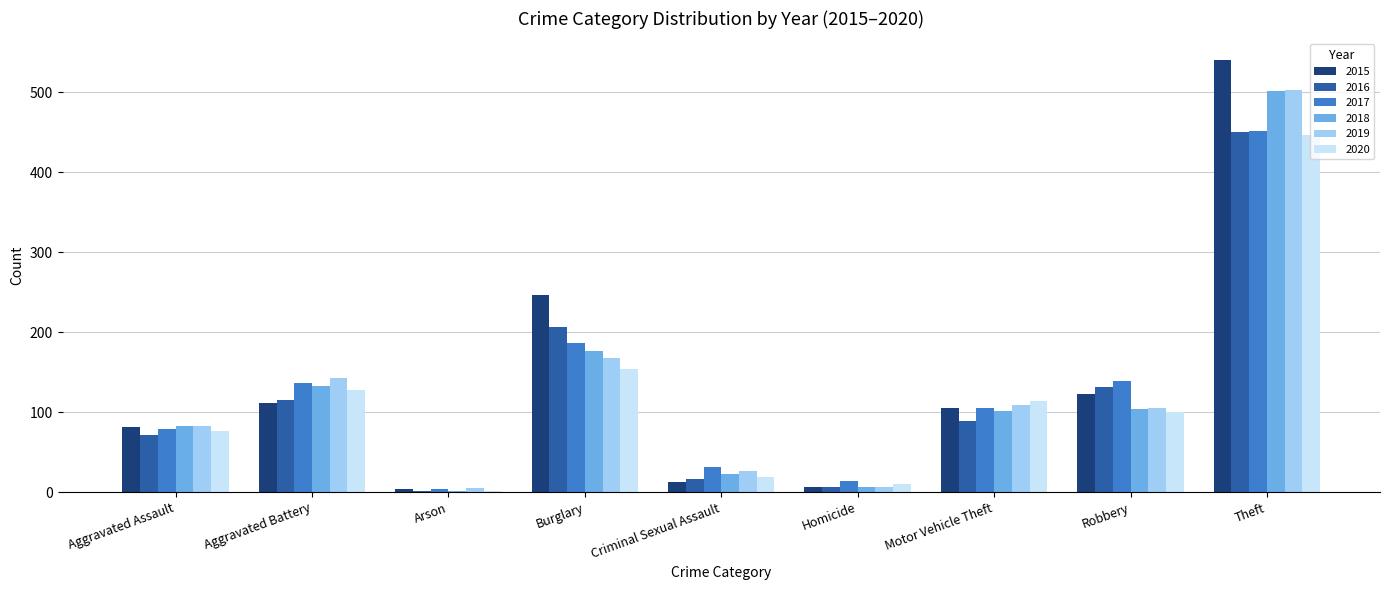

Which series has the largest total across all categories?

2015